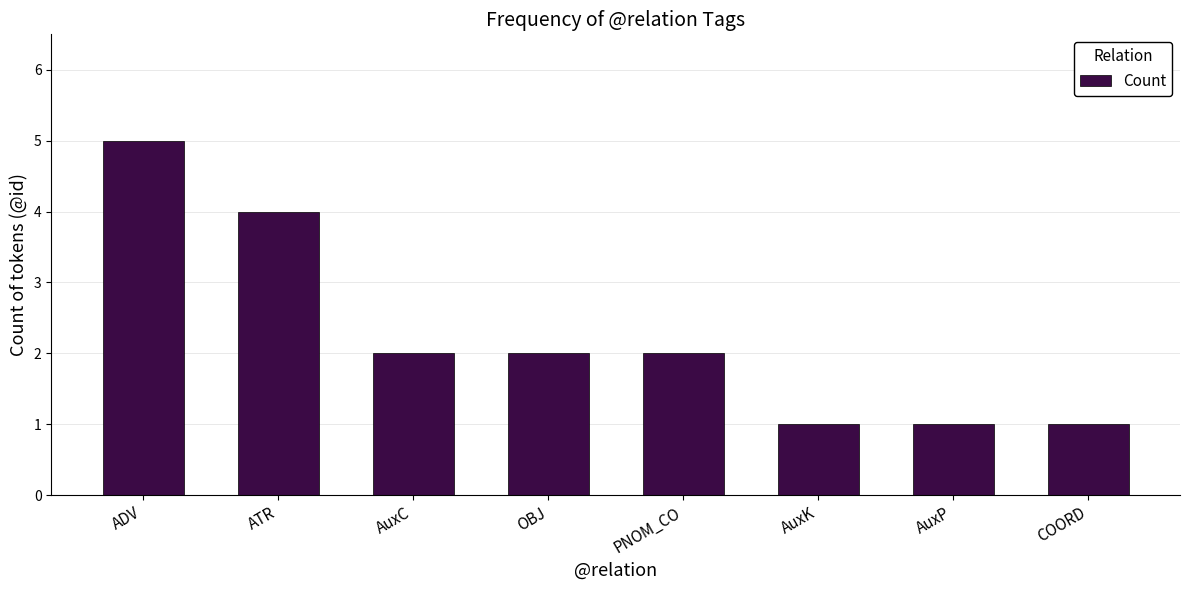

What is the sum of the values at ADV and AuxP?

6